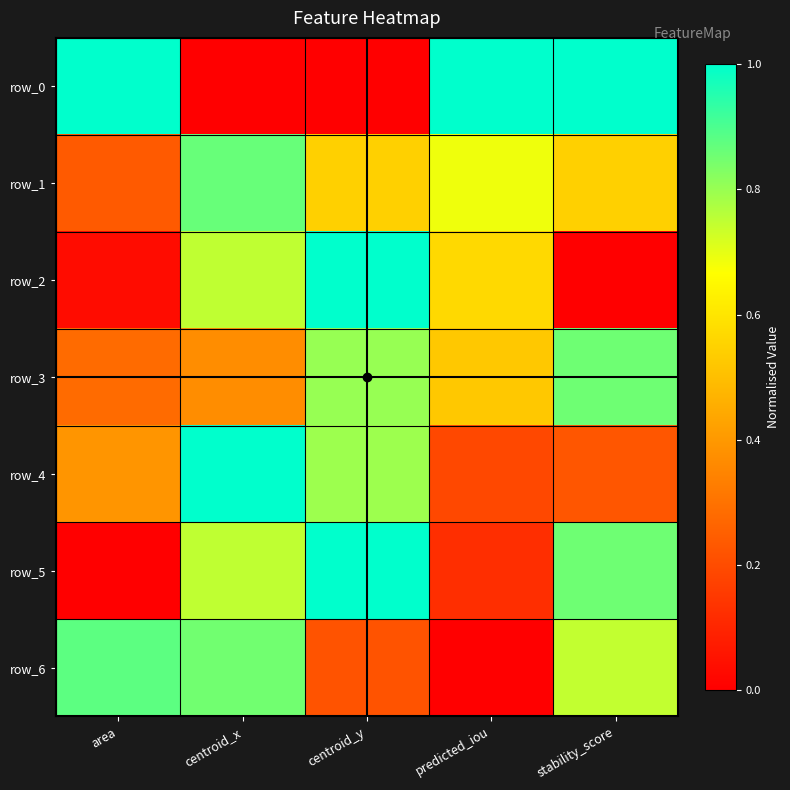

Which series has the largest total across all categories?

row_0